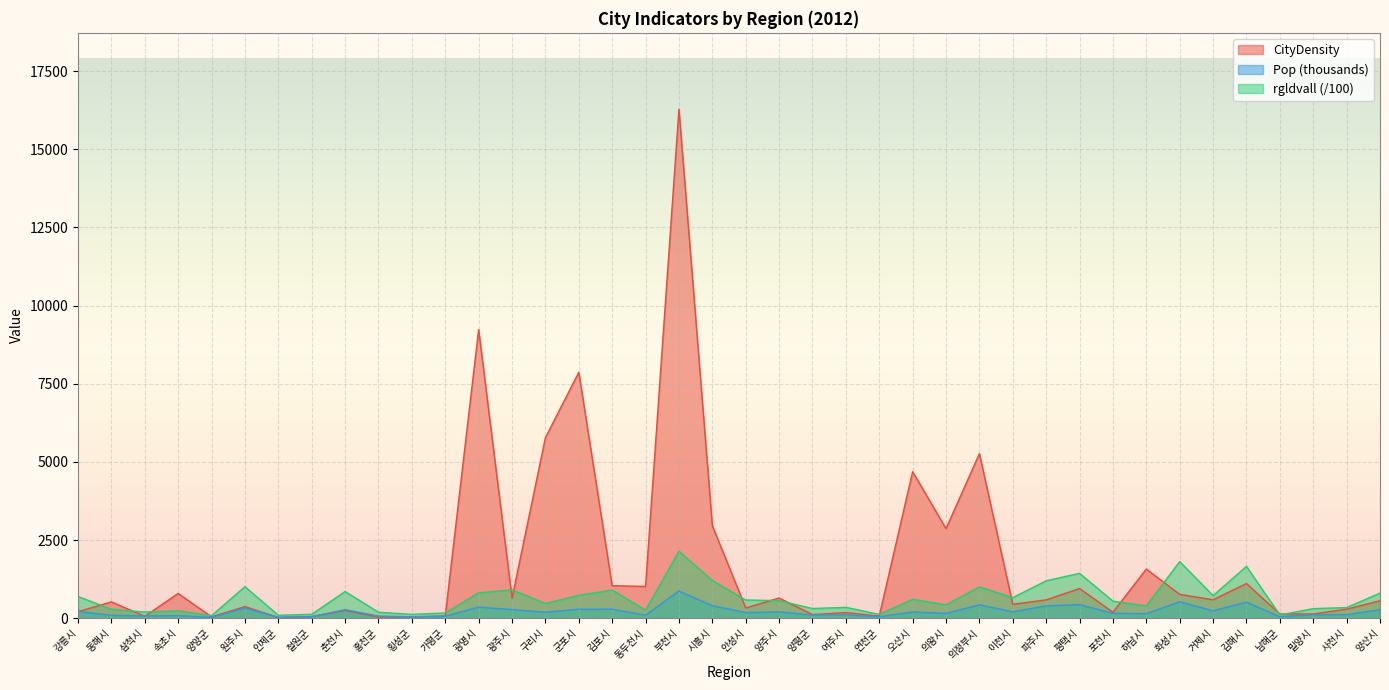

What is the sum of the Pop values at 김해시 and 김포시?

800.7